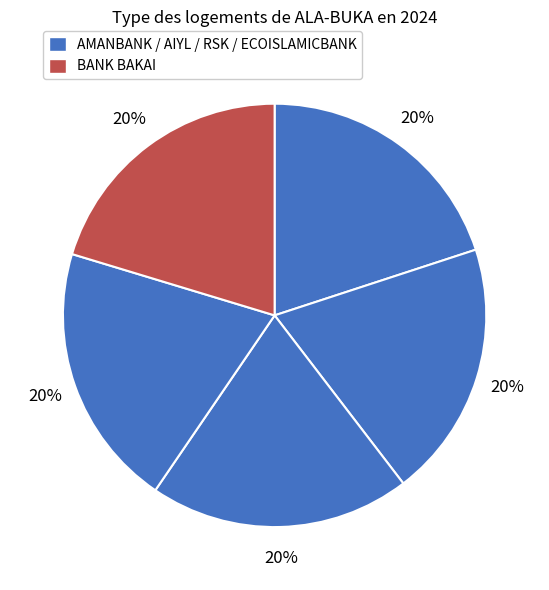

Count the number of slices in the pie.

5